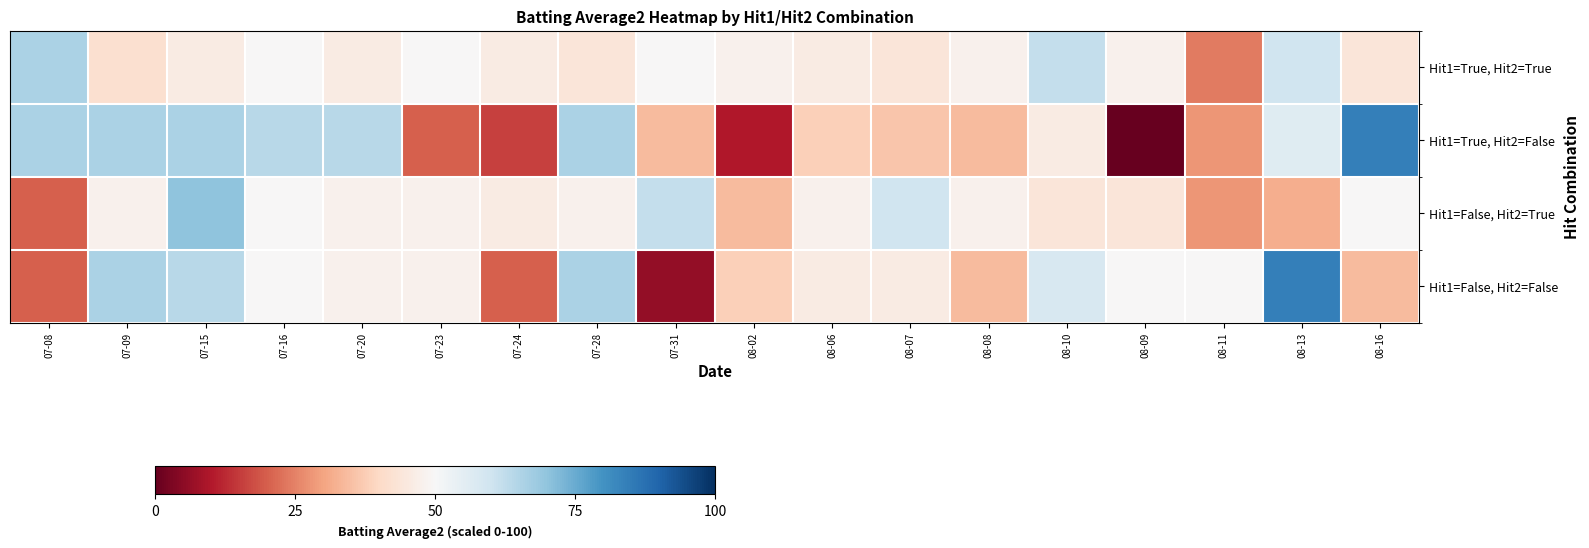

Between 08-16 and 07-09, which is larger?

08-16